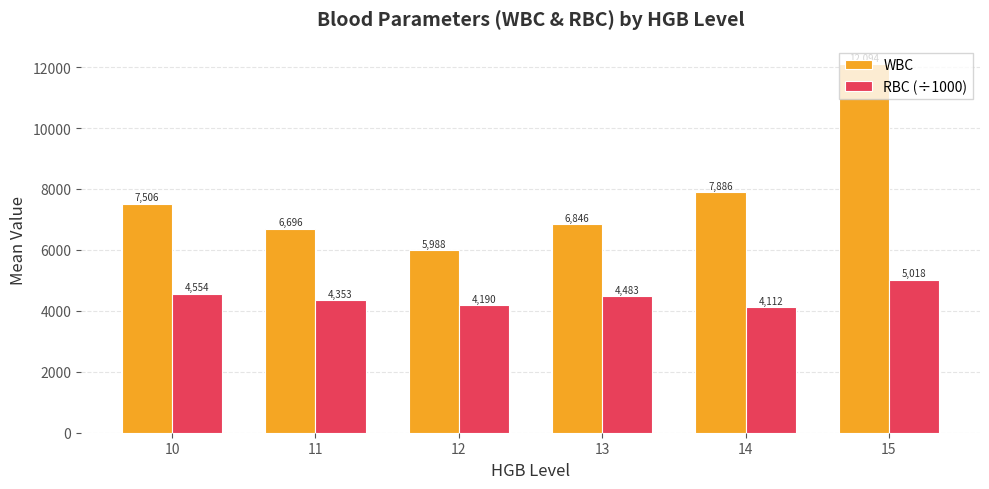

True or false: RBC (÷1000) has a value of 5018.0 at 15.

True